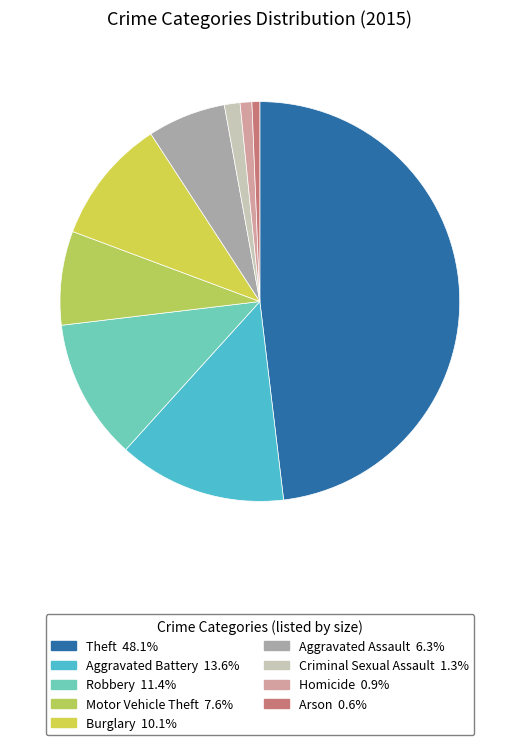

What is the ratio of the value at Robbery to the value at Aggravated Battery?

0.8